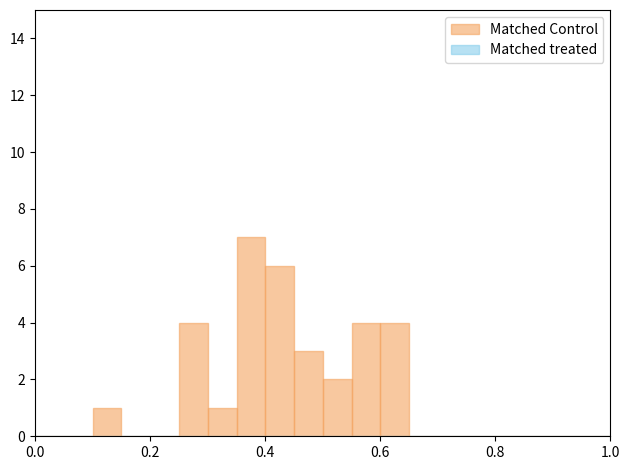

Read against the x-axis, roughly where is the centre of the tallest bar?

0.38